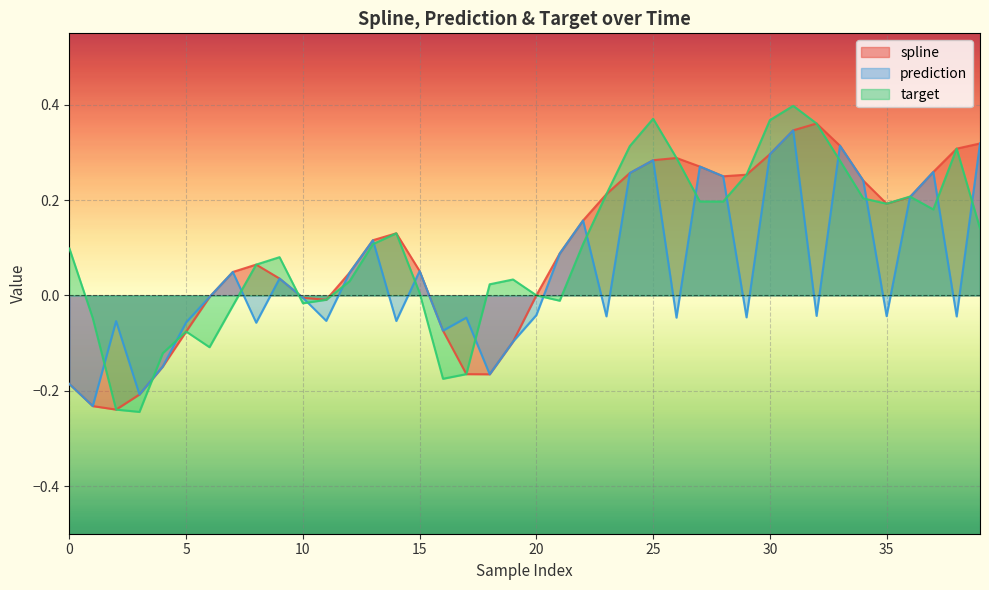

Reading left to right, what are all the values shown in this chart?

spline: -0.2	-0.2	-0.2	-0.2	-0.1	-0.1	-0.0	0.0	0.1	0.0	-0.0	-0.0	0.0	0.1	0.1	0.1	-0.1	-0.2	-0.2	-0.1	0.0	0.1	0.2	0.2	0.3	0.3	0.3	0.3	0.3	0.3	0.3	0.3	0.4	0.3	0.2	0.2	0.2	0.3	0.3	0.3
prediction: -0.2	-0.2	-0.1	-0.2	-0.1	-0.1	-0.0	0.0	-0.1	0.0	-0.0	-0.1	0.0	0.1	-0.1	0.1	-0.1	-0.0	-0.2	-0.1	-0.0	0.1	0.2	-0.0	0.3	0.3	-0.0	0.3	0.3	-0.0	0.3	0.3	-0.0	0.3	0.2	-0.0	0.2	0.3	-0.0	0.3
target: 0.1	-0.0	-0.2	-0.2	-0.1	-0.1	-0.1	-0.0	0.1	0.1	-0.0	-0.0	0.0	0.1	0.1	0.0	-0.2	-0.2	0.0	0.0	0.0	-0.0	0.1	0.2	0.3	0.4	0.3	0.2	0.2	0.3	0.4	0.4	0.4	0.3	0.2	0.2	0.2	0.2	0.3	0.1